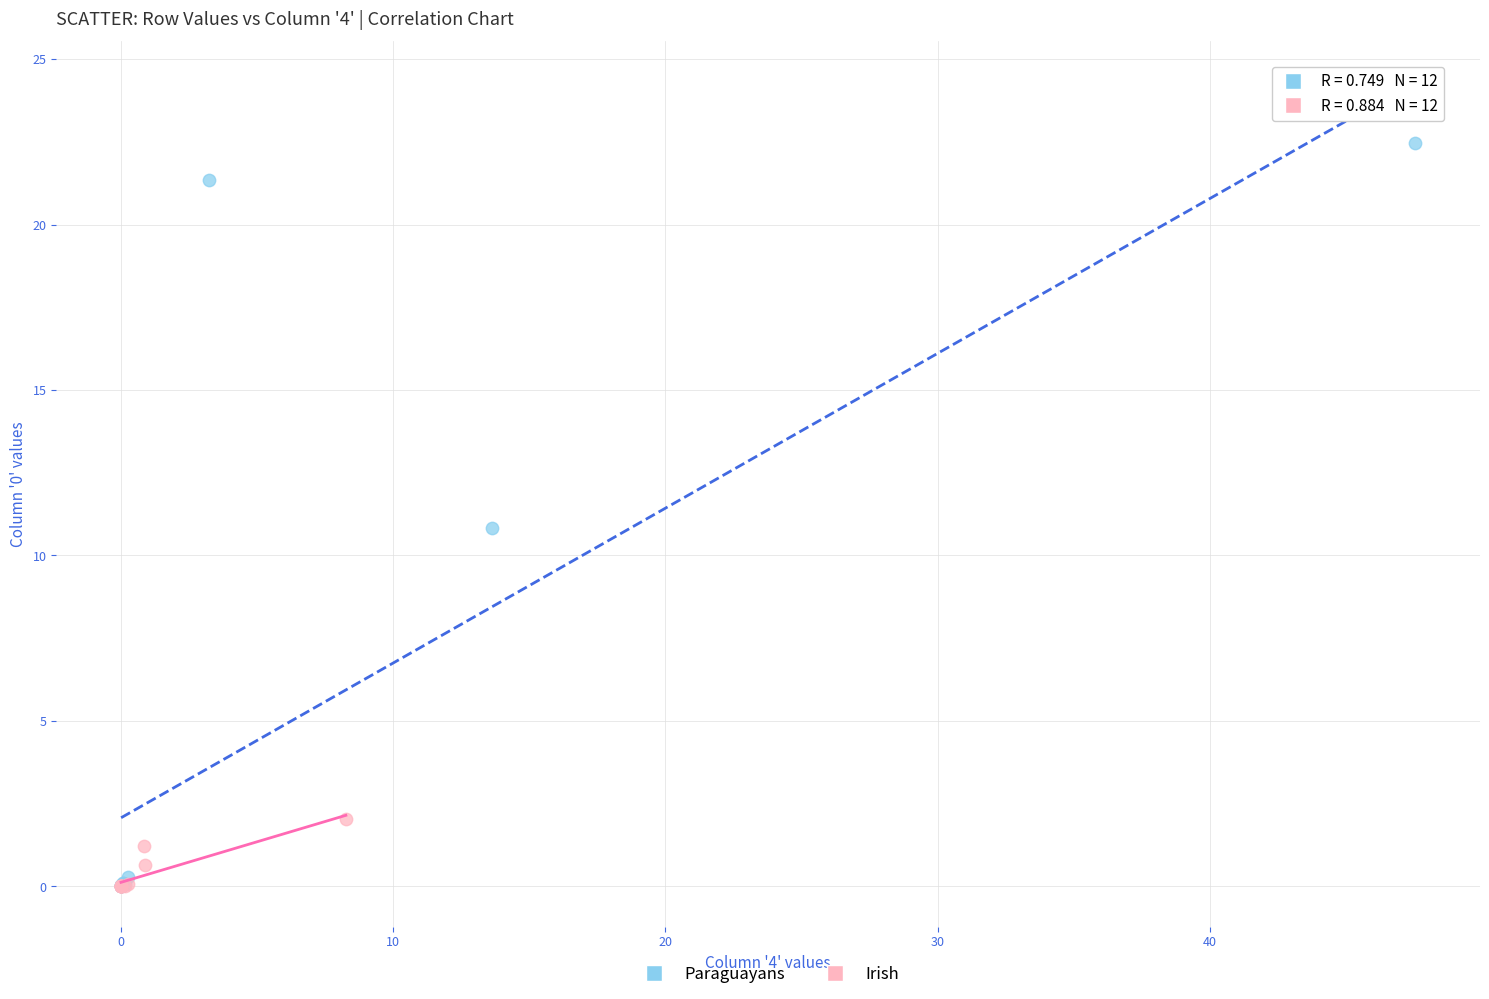

Which series has the largest Y range (max minus min)?

Paraguayans